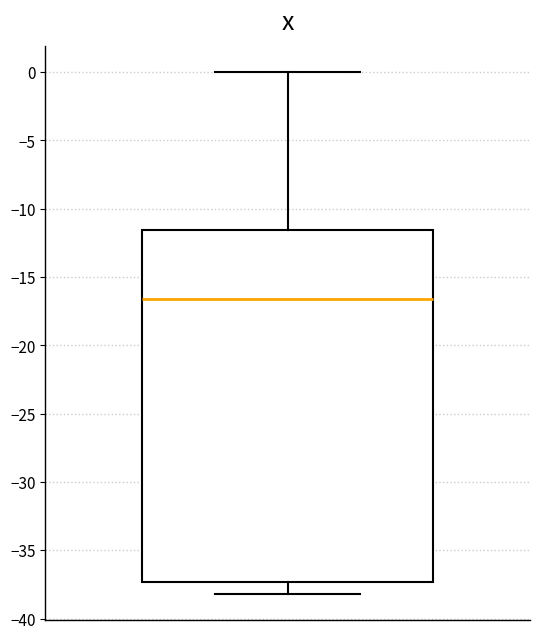

Read this box plot against the y-axis: the position of the median line, the range covered by the box, and the ends of both whiskers. The values are not printed on the chart, so give them approximately, as read against the axis.

median -16.5, box -37.5 to -11.5, whiskers -38.0 to 0.0